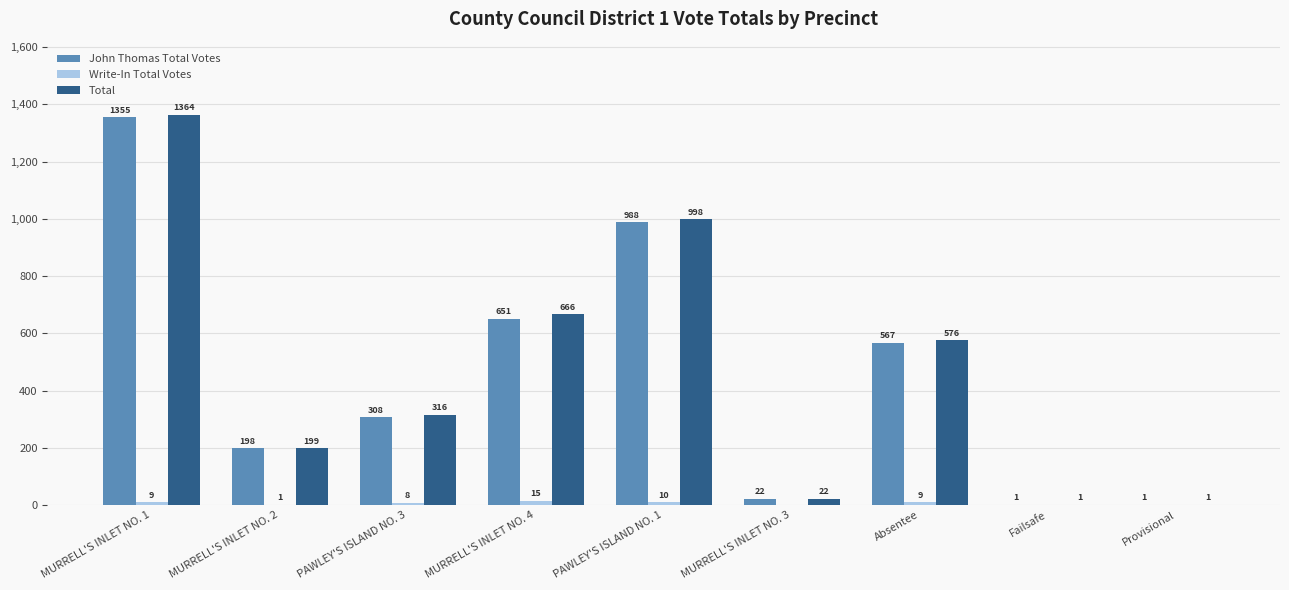

The value of Total at PAWLEY'S ISLAND NO. 3 is 316. True or false?

True